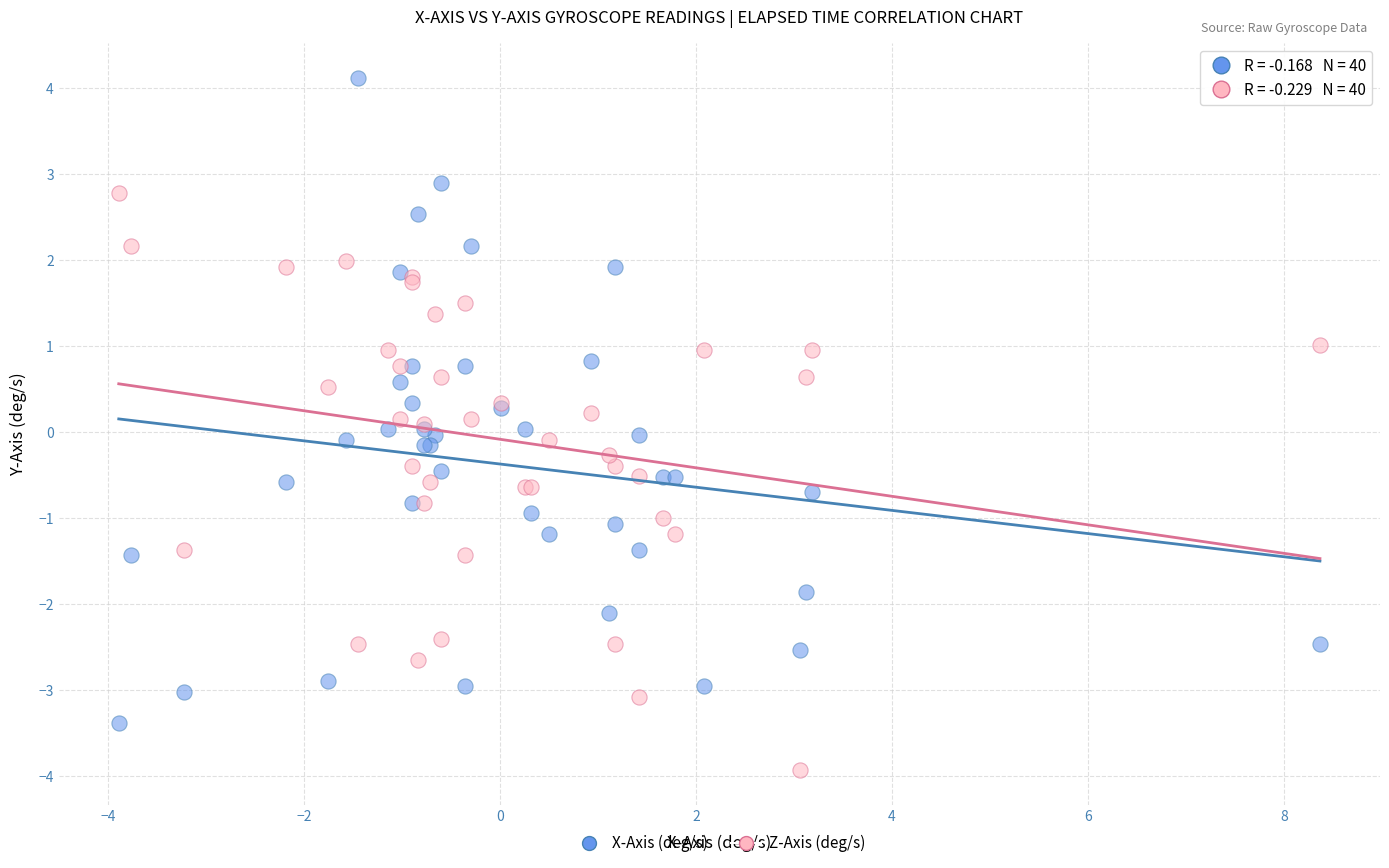

Which series has the largest Y range (max minus min)?

X-Axis (deg/s)